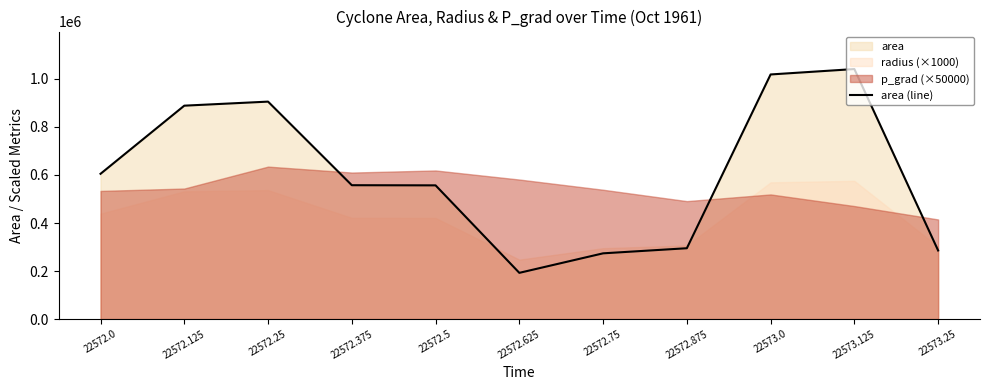

What is the difference between the maximum and minimum values?

848750